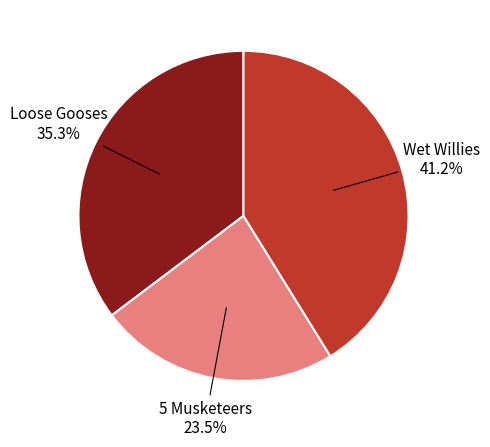

Count the number of slices in the pie.

3